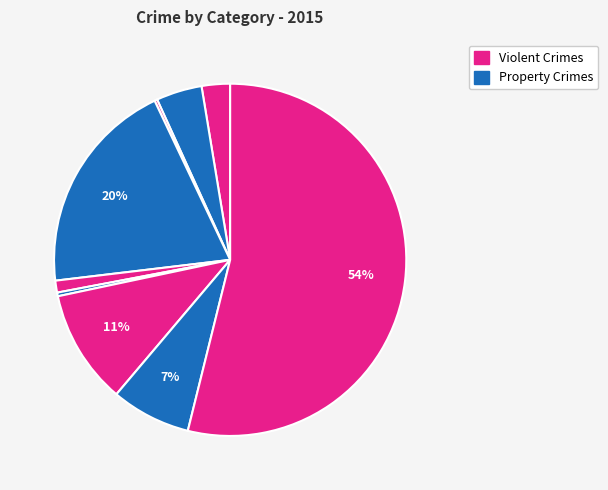

Rank the categories by value from highest to lowest.

Theft, Burglary, Motor Vehicle Theft, Robbery, Aggravated Battery, Aggravated Assault, Criminal Sexual Assault, Homicide, Arson